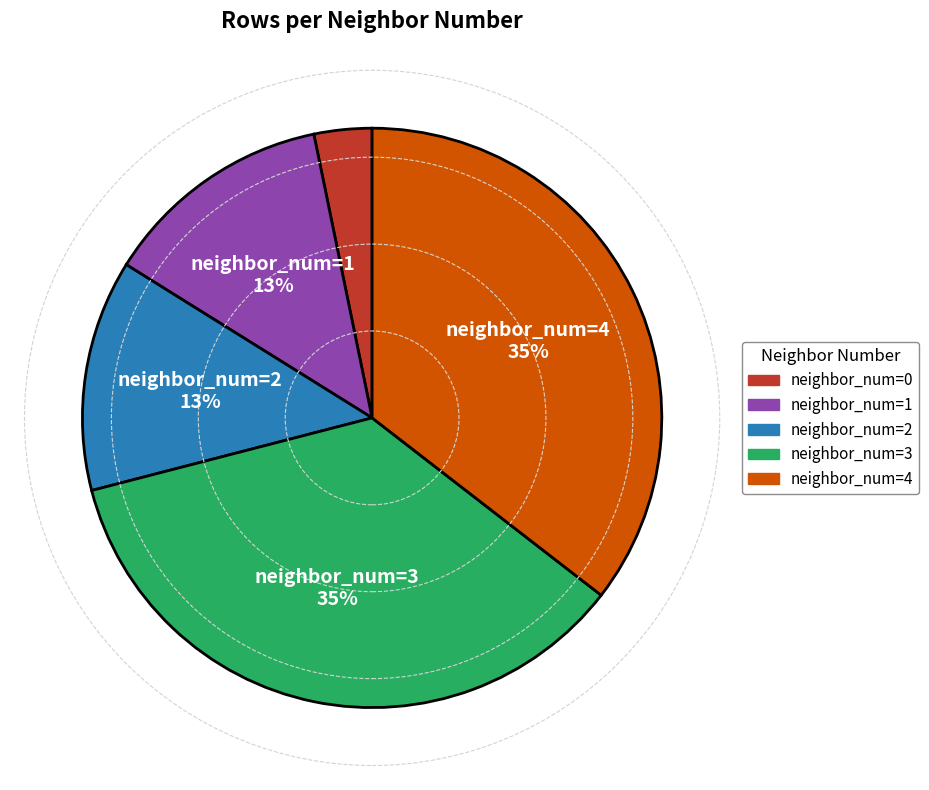

Do neighbor_num=2 and neighbor_num=0 together represent more than half of the pie?

No